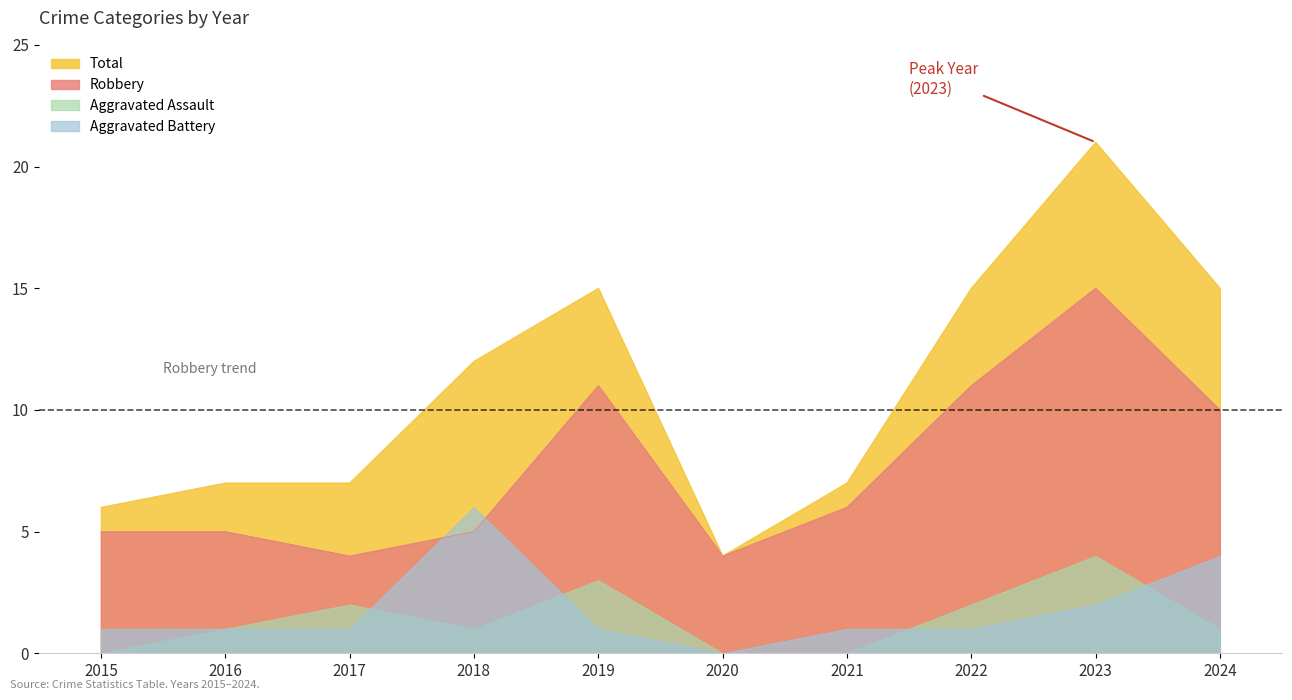

What is the total value across all series at 2018?

17